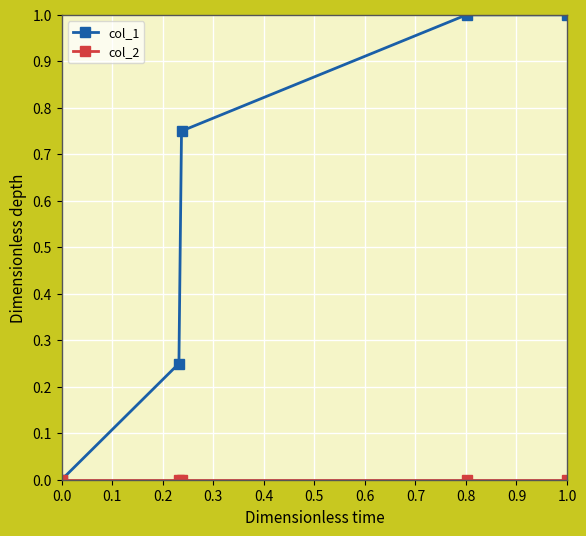

Does the chart display data point markers on the line(s)?

Yes